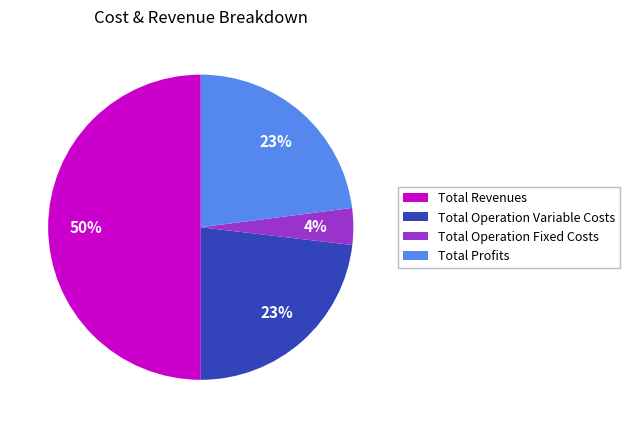

To the nearest percent, what is the difference between the largest and smallest slice percentages?

46%